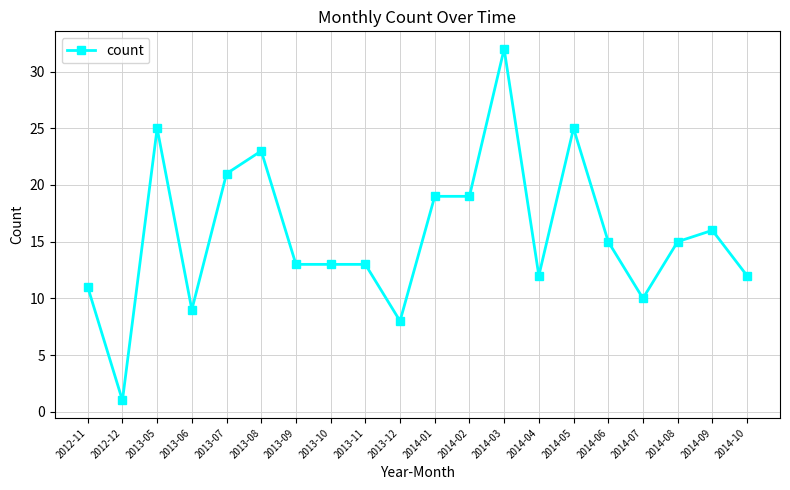

Where is the first local maximum?

2013-05